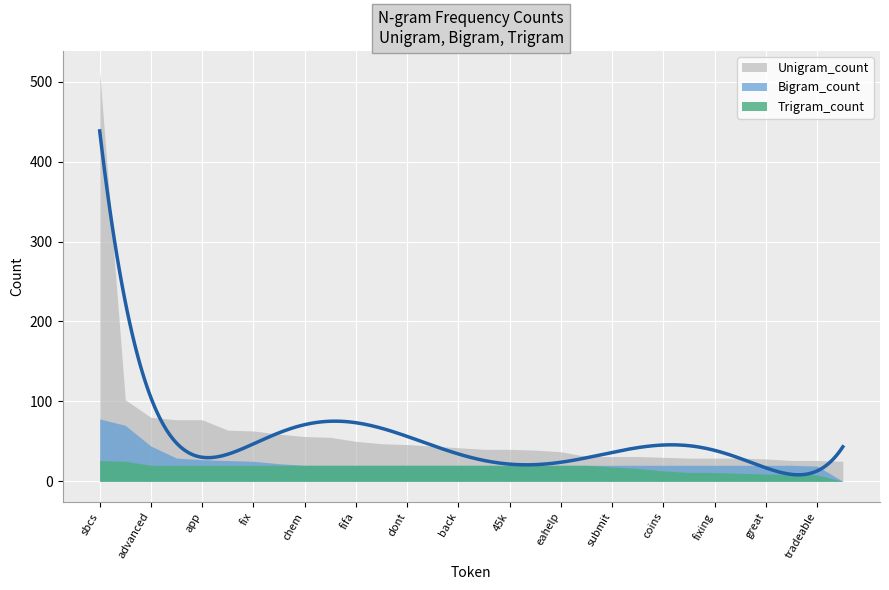

What are all the series names shown in the legend?

Unigram_count, Bigram_count, Trigram_count